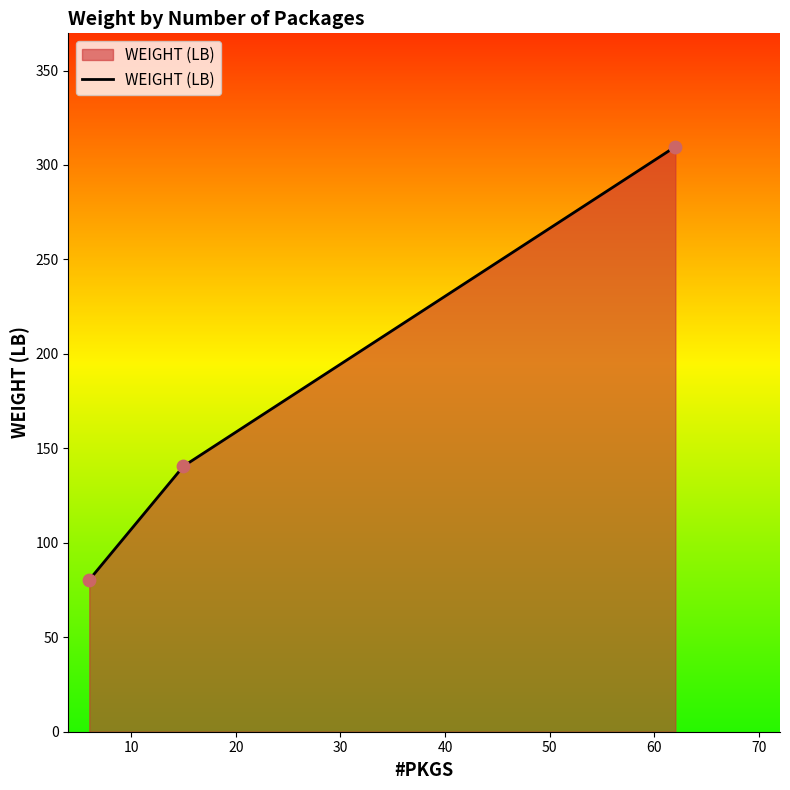

What is the minimum value shown in the chart?

80.4